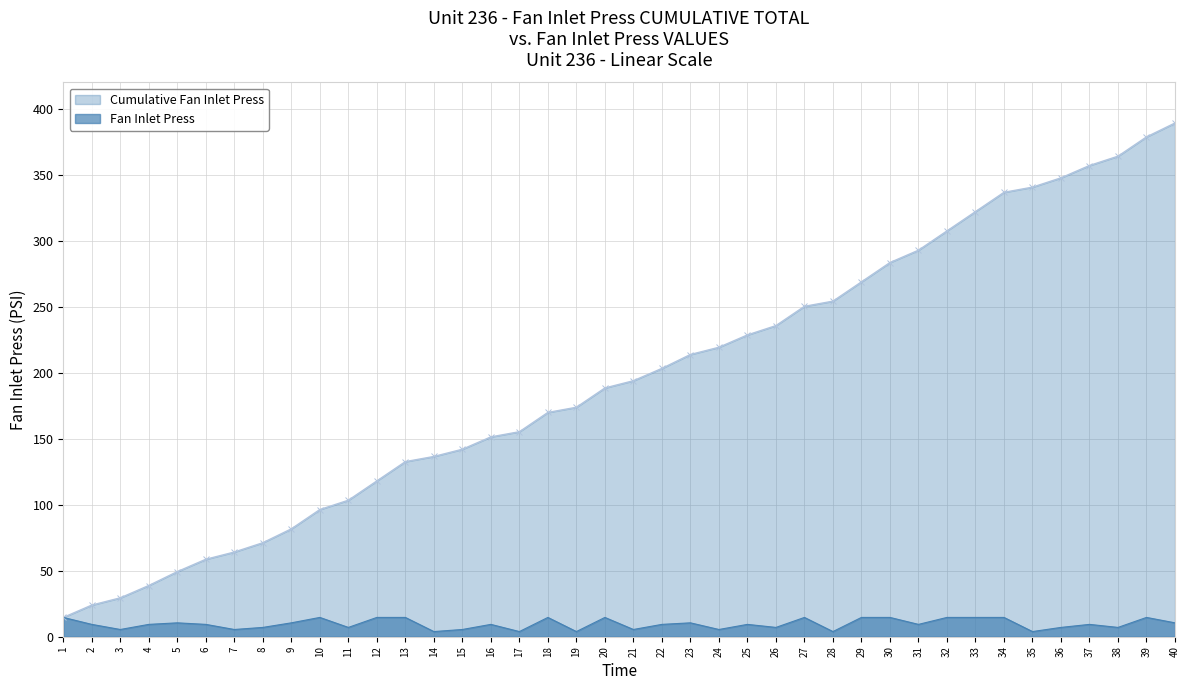

What is the minimum value for Fan Inlet Press?

3.9